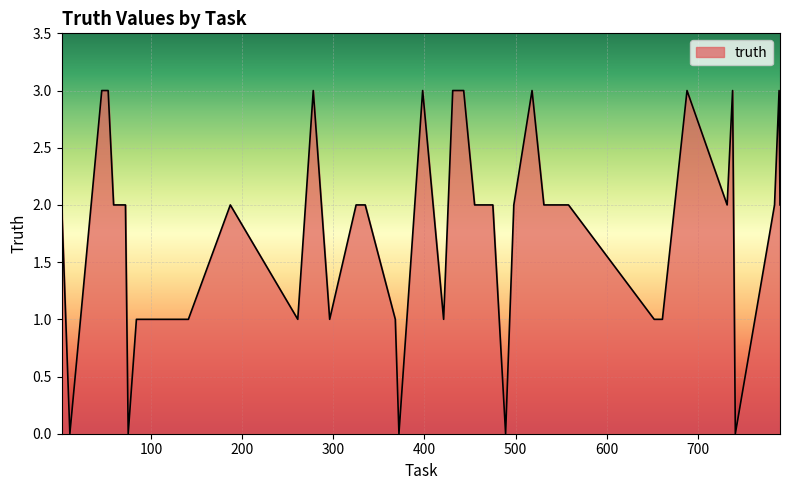

What is the difference between the maximum and minimum values?

3